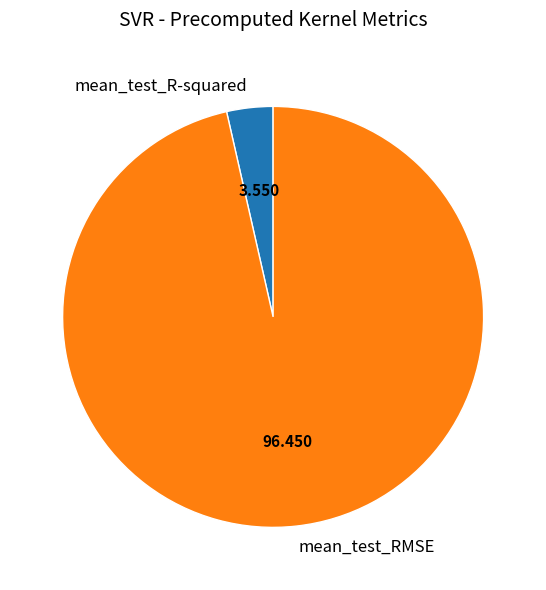

Rank the categories by value from highest to lowest.

mean_test_RMSE, mean_test_R-squared